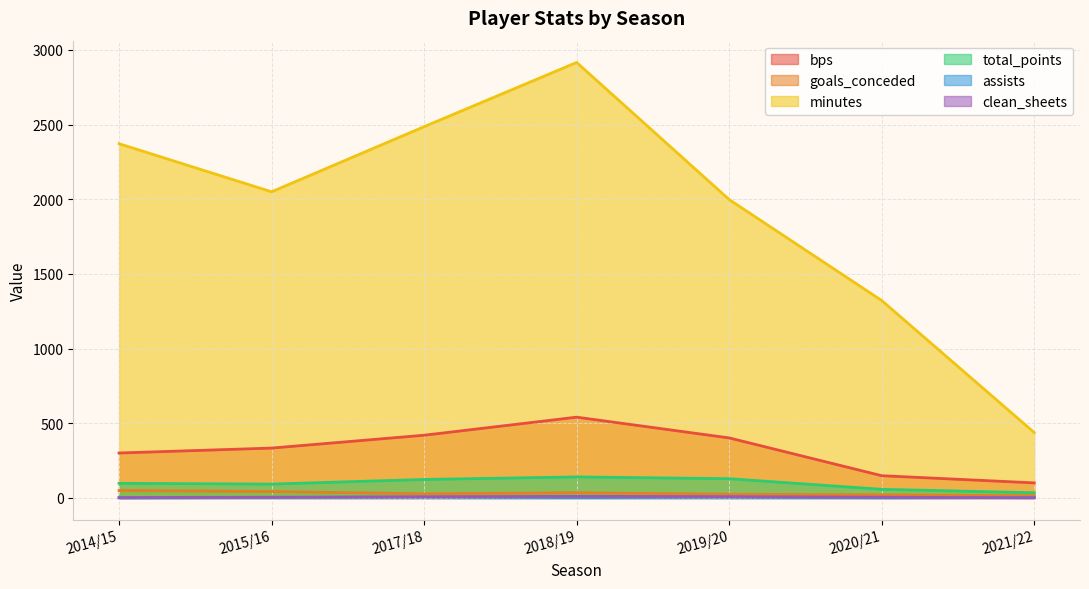

What is the spread (max minus min) of values at 2019/20?

1993